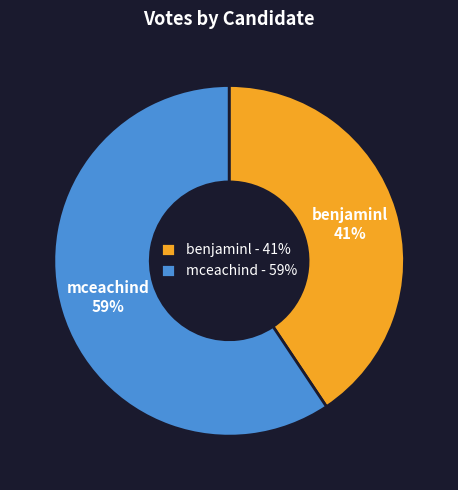

To the nearest percent, what portion does mceachind represent?

59%